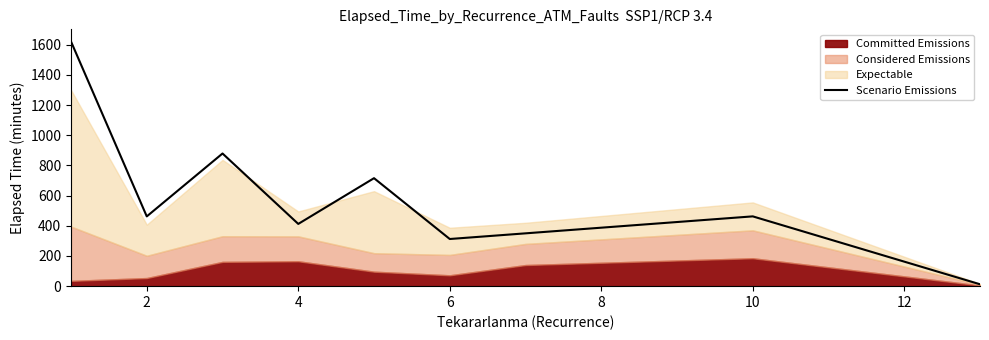

Read the value at 2.

462.2